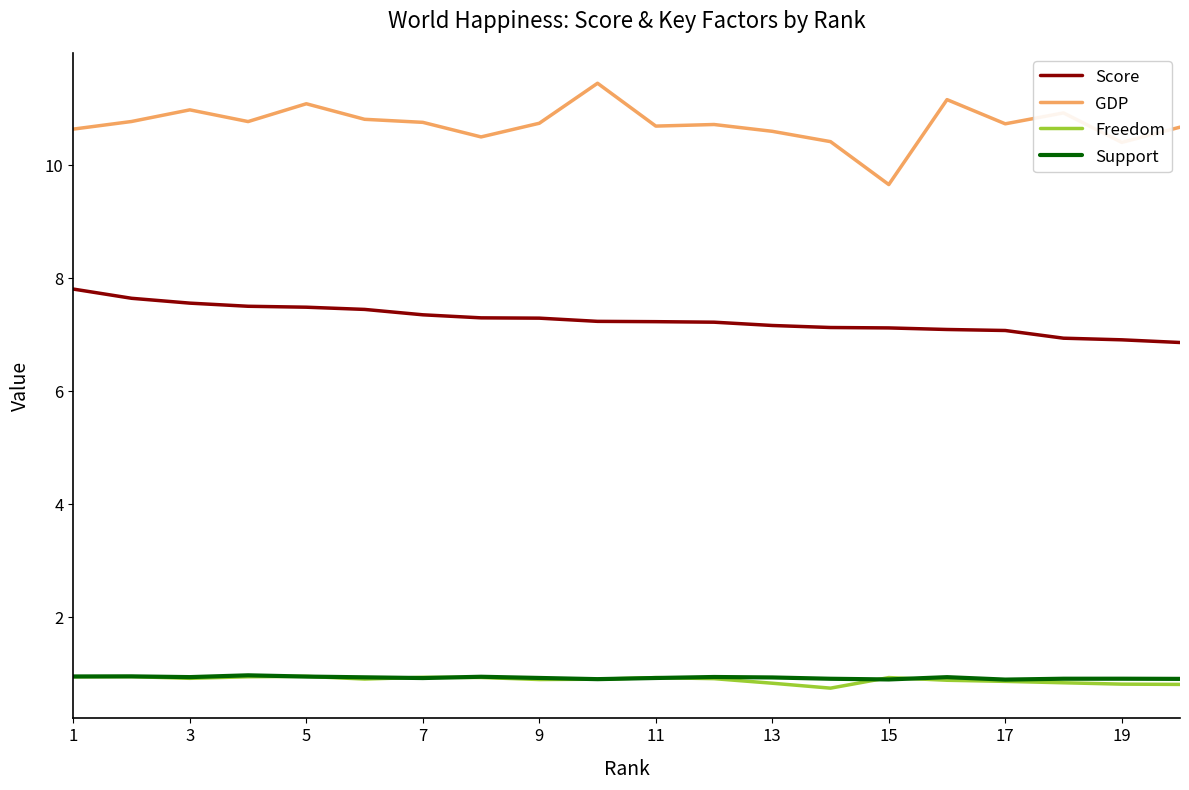

What is the smallest value displayed?

0.7